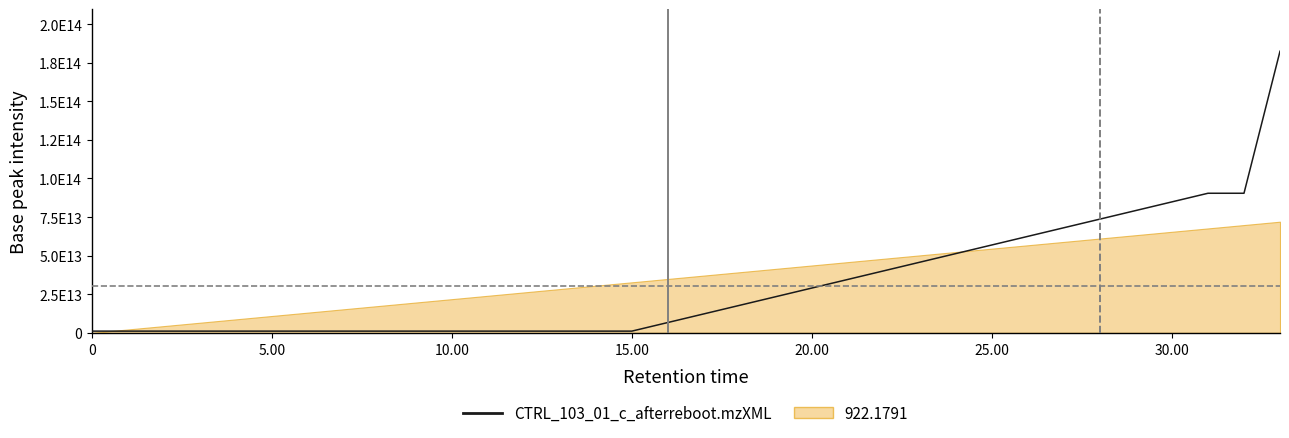

What is the value of the 25th point from the left?

51348837080804.0